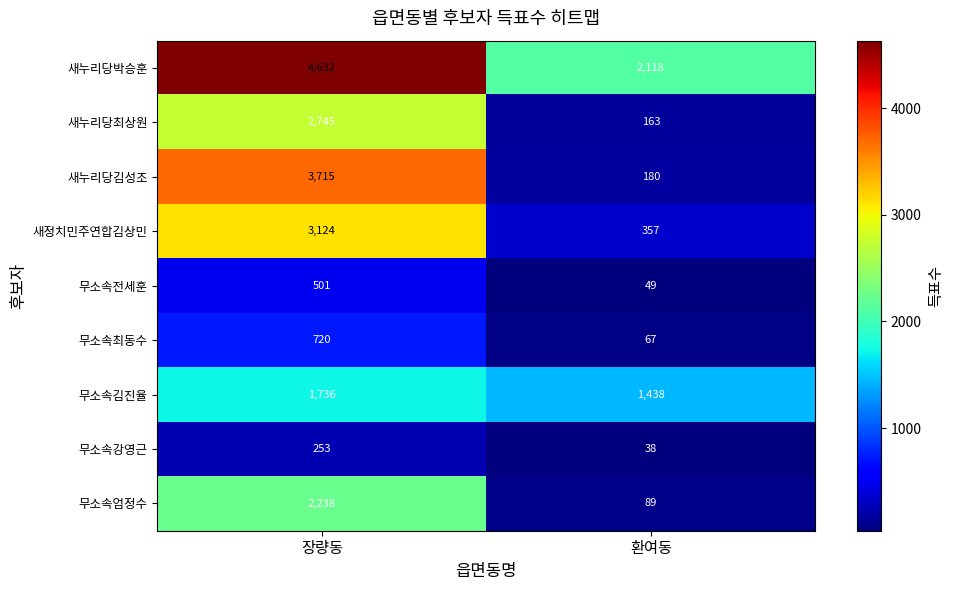

Which category has the lowest value across all series?

환여동